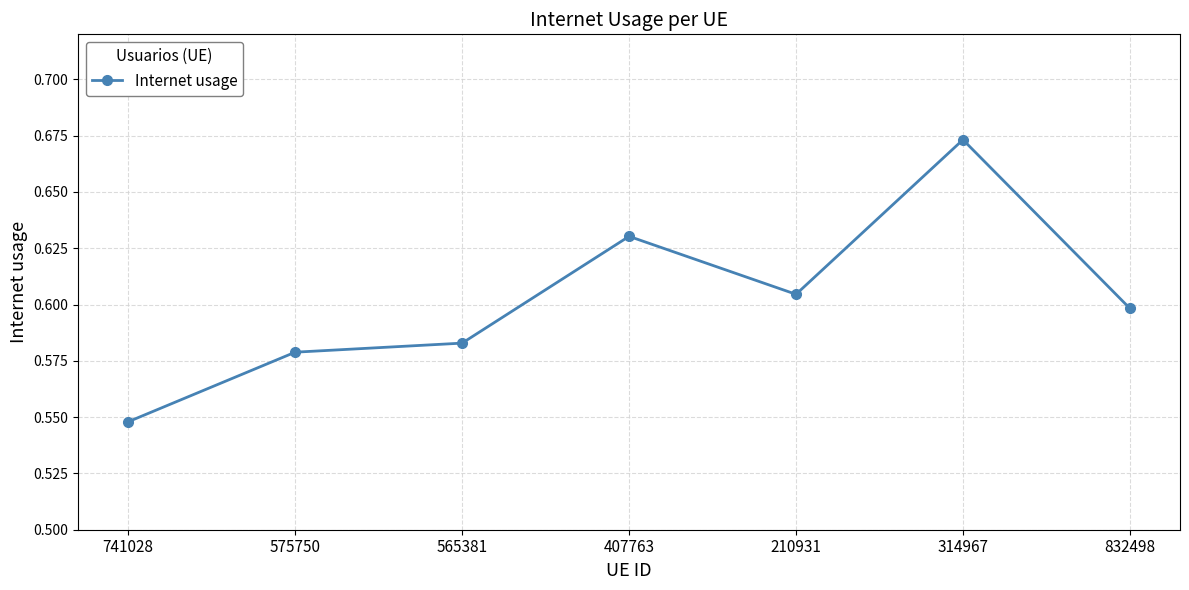

List the labels in order of value, largest first.

314967, 407763, 210931, 832498, 565381, 575750, 741028